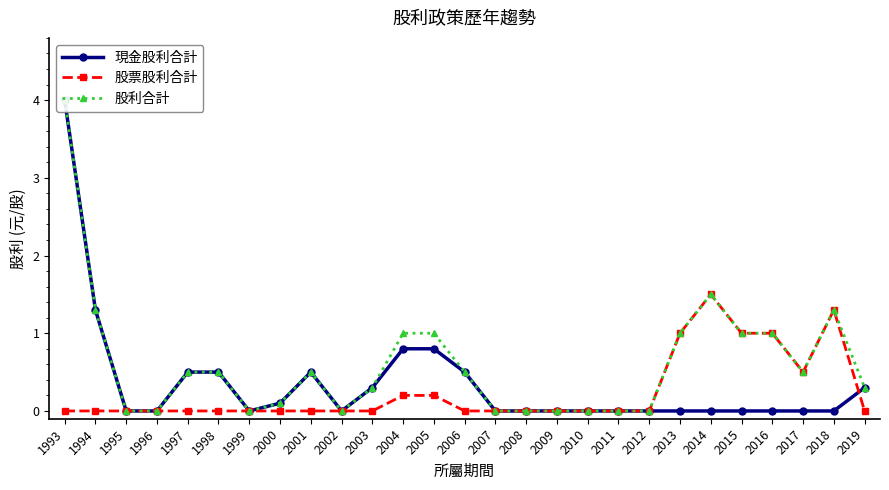

Rank the series by their maximum value, from lowest to highest.

股票股利合計, 現金股利合計, 股利合計